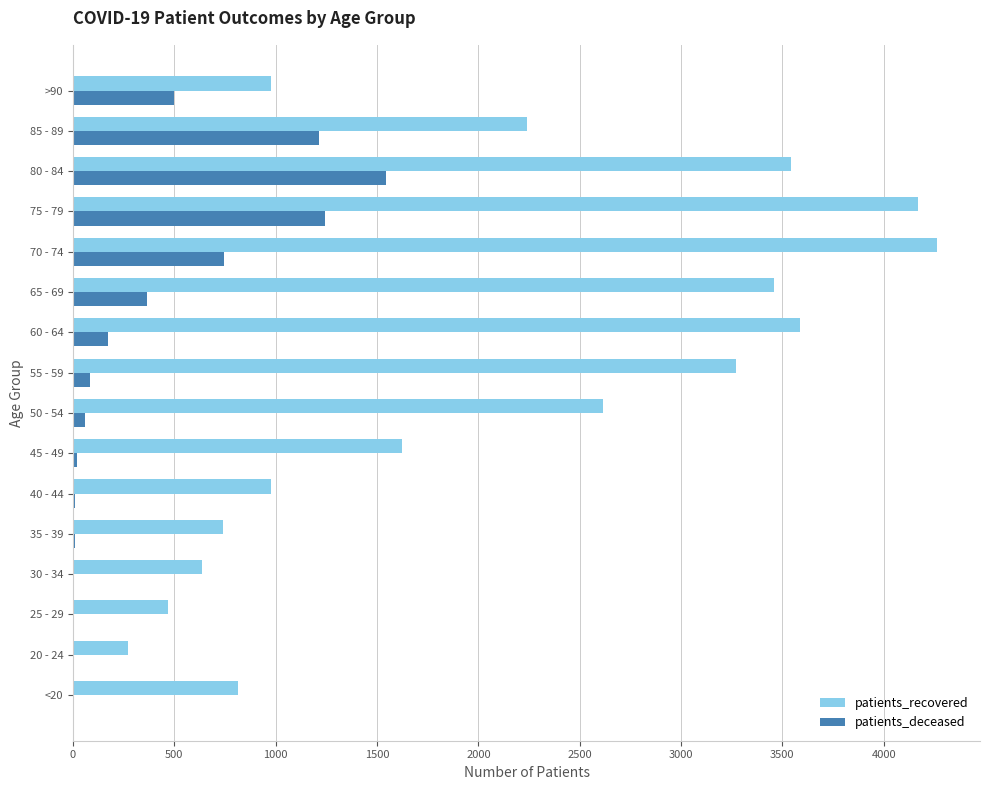

What is the maximum value for patients_recovered?

4262